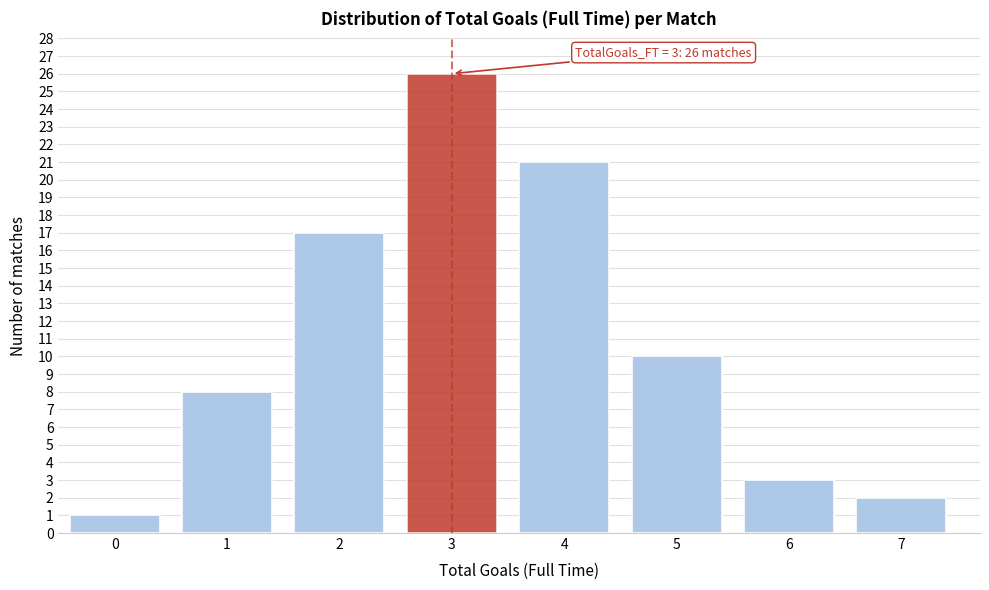

Reading left to right, list all the values displayed in this chart.

1	8	17	26	21	10	3	2